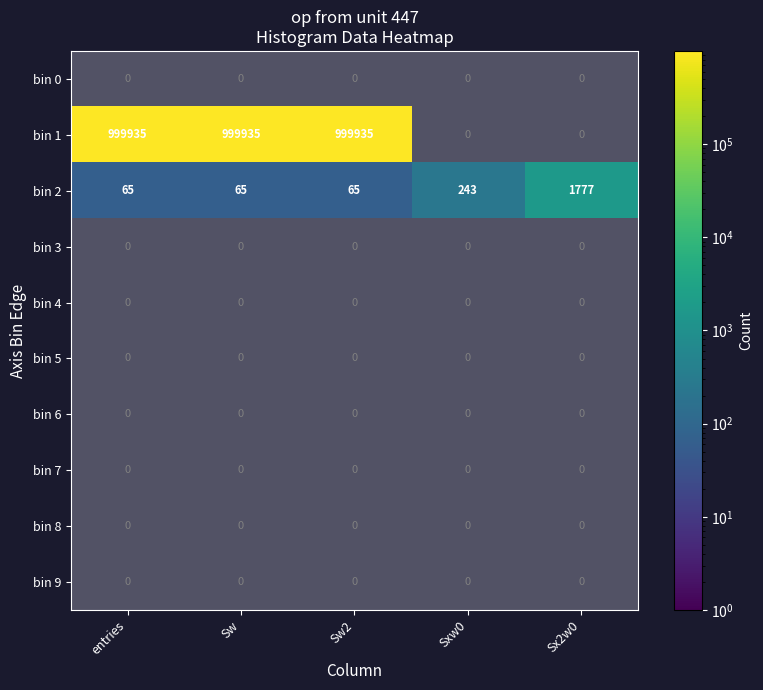

Where is bin 2 nearest to the value 921?

Sxw0